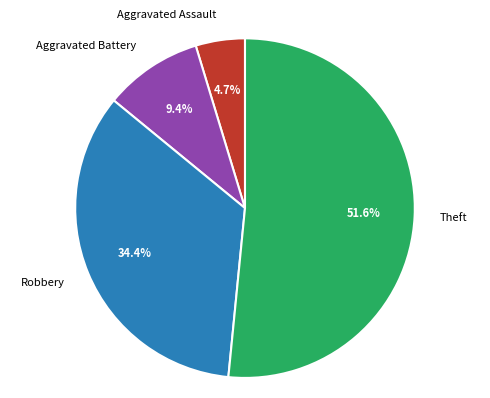

To the nearest percent, what portion does Theft represent?

52%